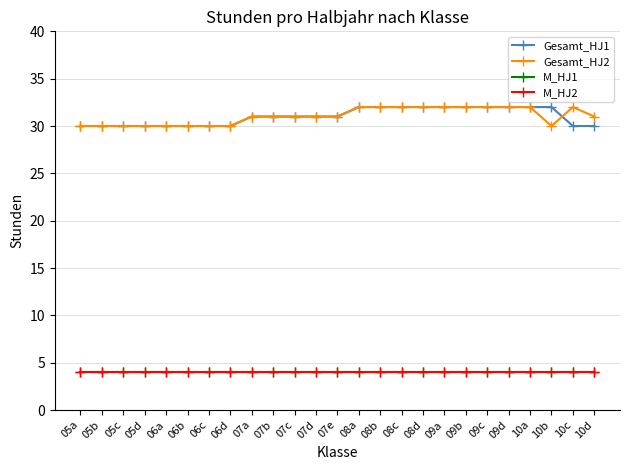

Is this an area chart (filled region under the line)?

No